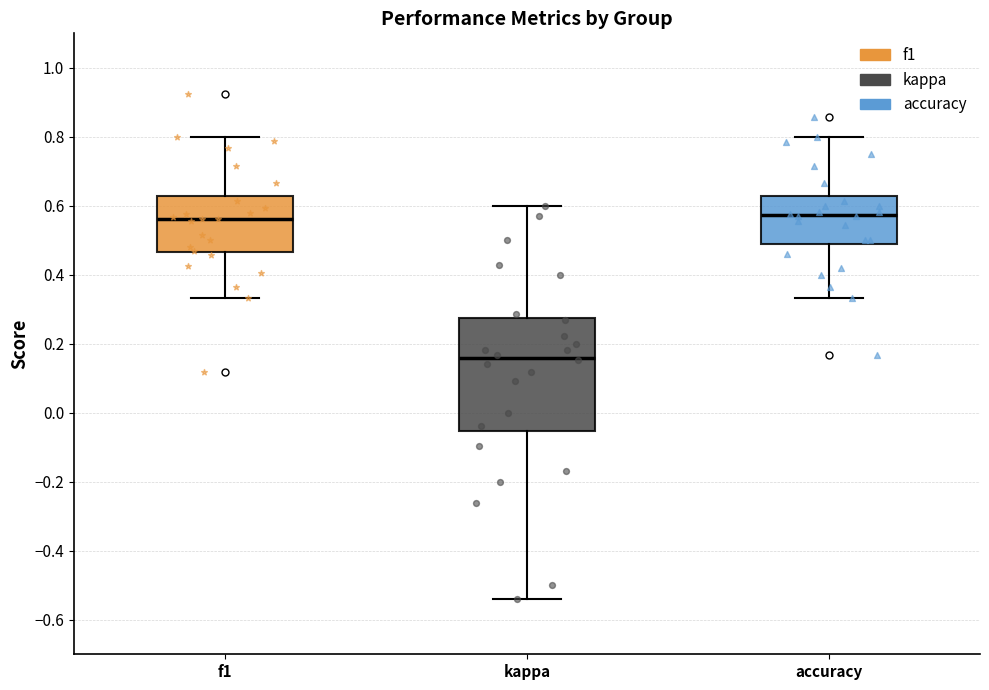

Reading left to right, read every box against the y-axis: the position of its median line, the range the box covers, and the ends of its whiskers. The values are not printed on the chart, so give them approximately, as read against the axis.

f1: median 0.56, box 0.46 to 0.62, whiskers 0.34 to 0.80
kappa: median 0.16, box -0.06 to 0.28, whiskers -0.54 to 0.60
accuracy: median 0.58, box 0.50 to 0.62, whiskers 0.34 to 0.80